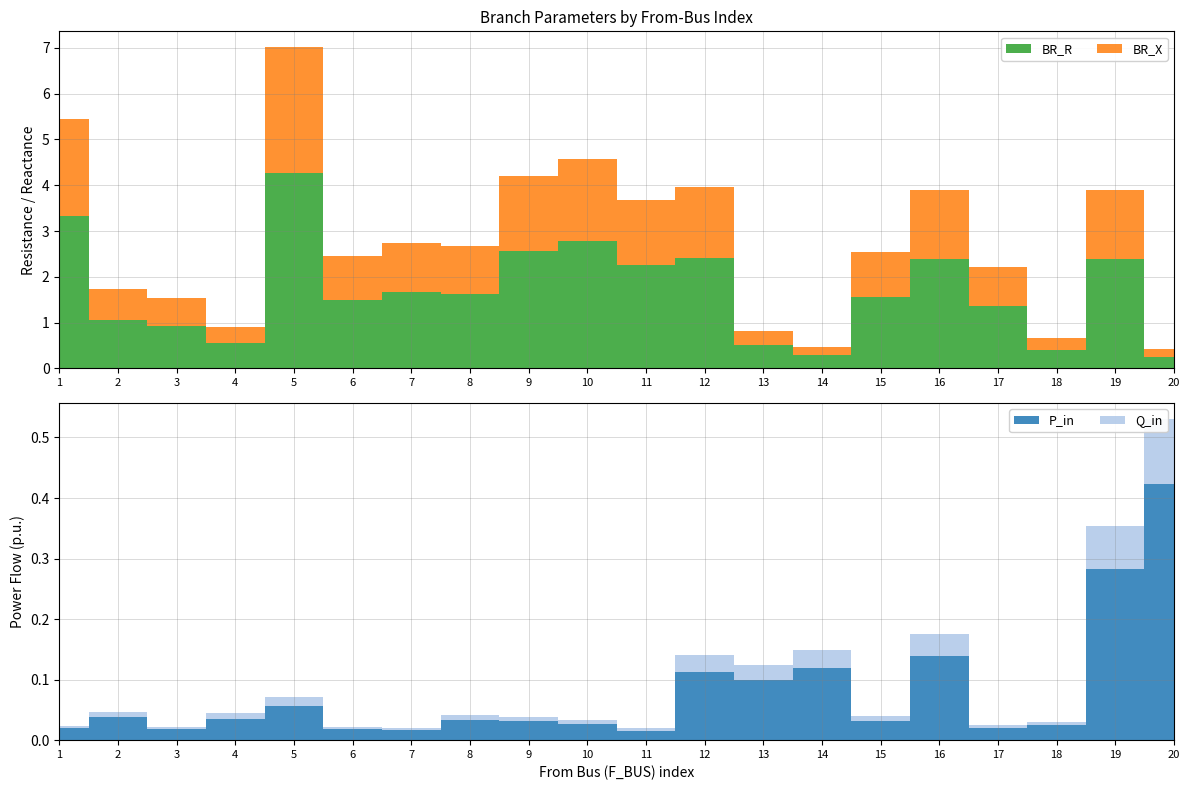

Reading right to left, transcribe all the data shown in this chart.

BR_R: 20=0.3	19=2.4	18=0.4	17=1.4	16=2.4	15=1.6	14=0.3	13=0.5	12=2.4	11=2.2	10=2.8	9=2.6	8=1.6	7=1.7	6=1.5	5=4.3	4=0.6	3=0.9	2=1.1	1=3.3
BR_X: 20=0.2	19=1.5	18=0.3	17=0.9	16=1.5	15=1.0	14=0.2	13=0.3	12=1.5	11=1.4	10=1.8	9=1.6	8=1.0	7=1.1	6=1.0	5=2.7	4=0.4	3=0.6	2=0.7	1=2.1
P_in: 20=0.4	19=0.3	18=0.0	17=0.0	16=0.1	15=0.0	14=0.1	13=0.1	12=0.1	11=0.0	10=0.0	9=0.0	8=0.0	7=0.0	6=0.0	5=0.1	4=0.0	3=0.0	2=0.0	1=0.0
Q_in: 20=0.1	19=0.1	18=0.0	17=0.0	16=0.0	15=0.0	14=0.0	13=0.0	12=0.0	11=0.0	10=0.0	9=0.0	8=0.0	7=0.0	6=0.0	5=0.0	4=0.0	3=0.0	2=0.0	1=0.0